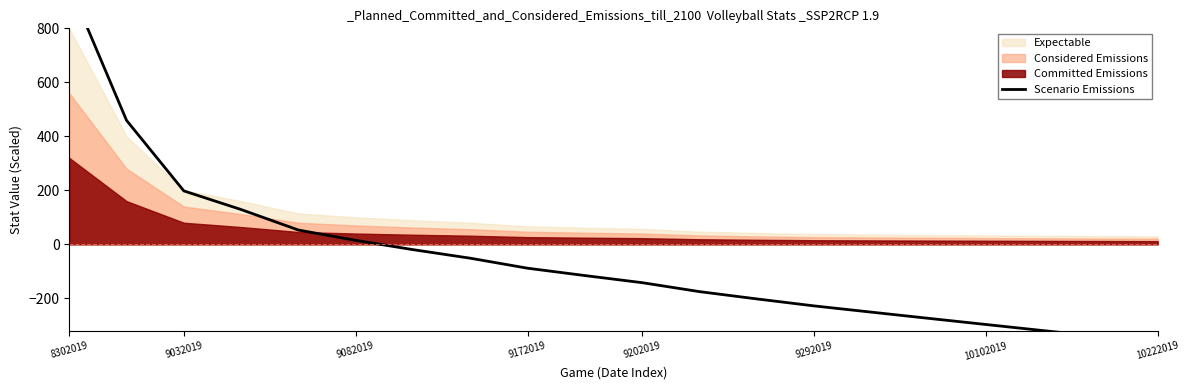

How many values are below -115?

11